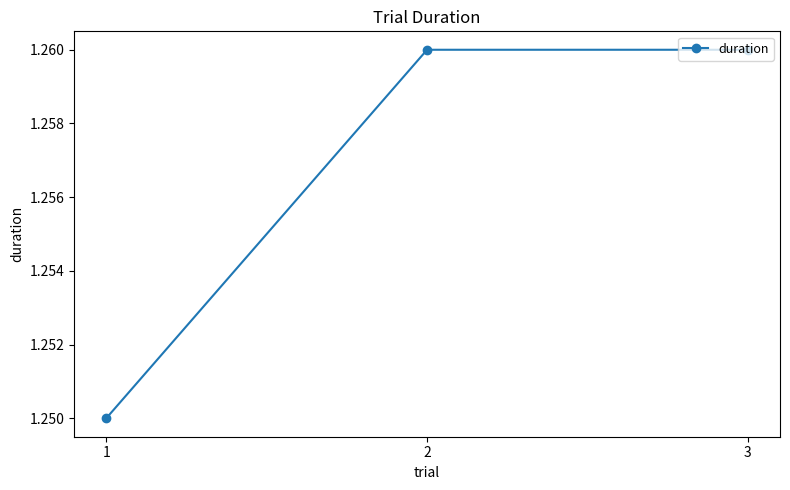

At which category does the chart reach its minimum across all series?

1